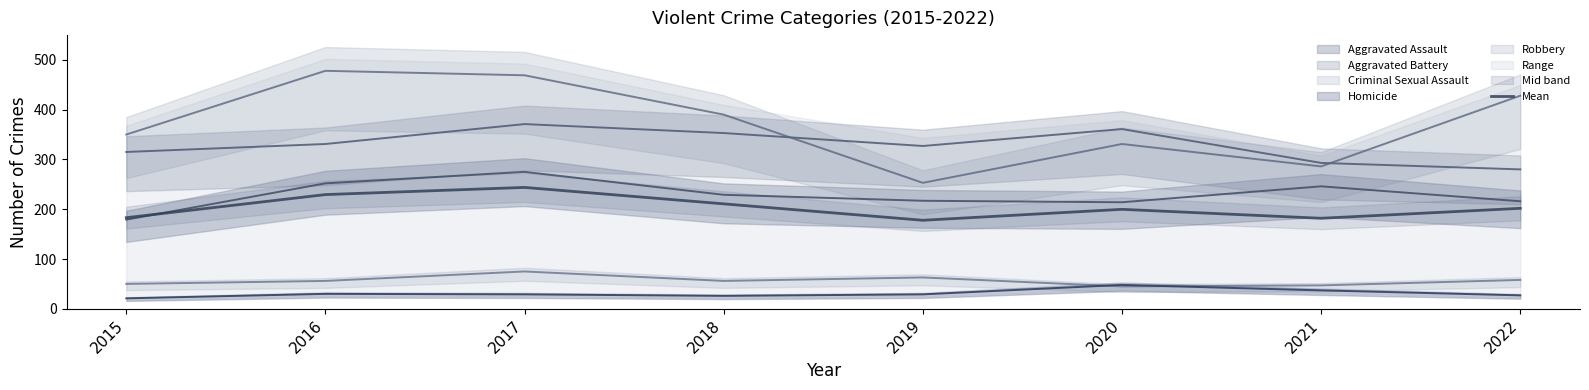

Rank the categories by value from lowest to highest.

2019, 2021, 2015, 2020, 2022, 2018, 2016, 2017